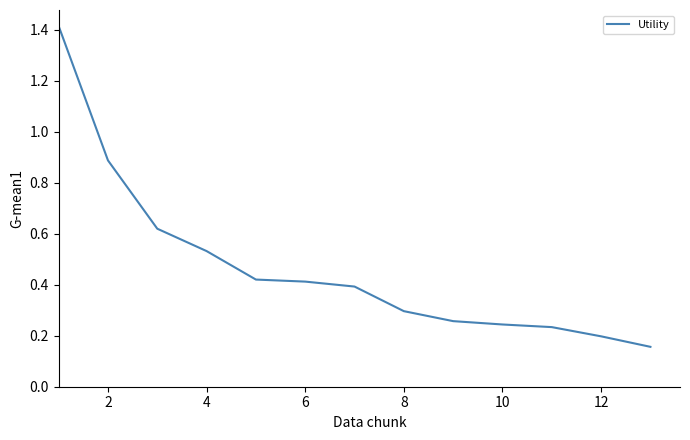

What is the difference between the maximum and minimum values?

1.3